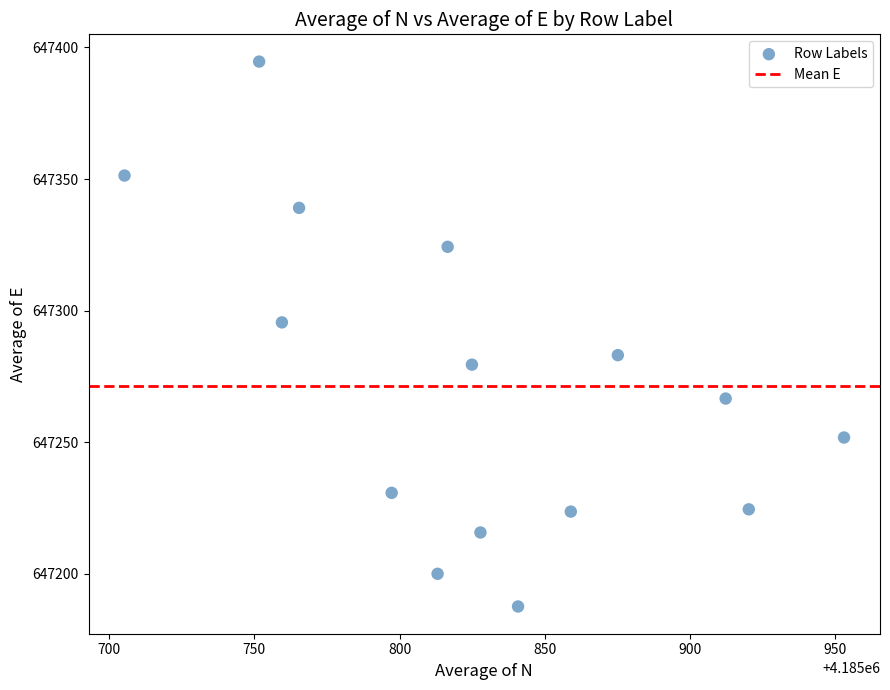

What Y value in the scatter plot is closest to 647291?

647295.5